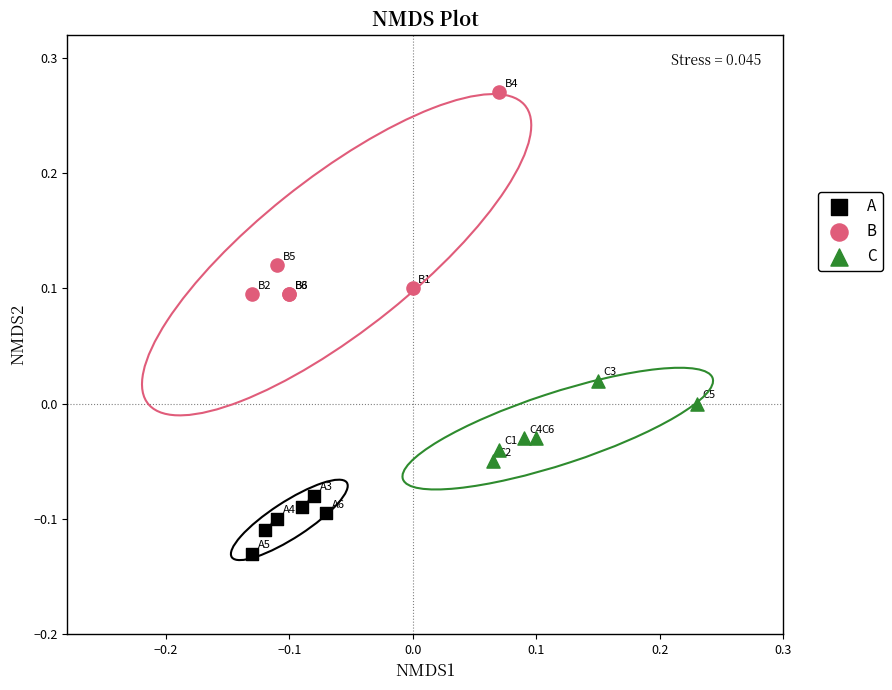

Which series reaches the maximum Y coordinate?

B